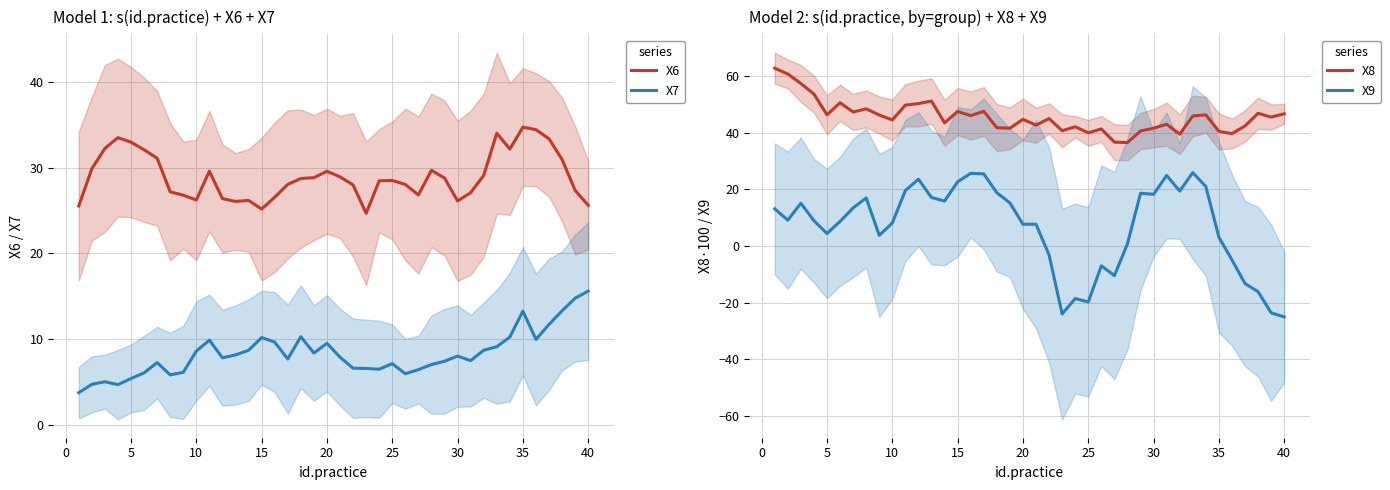

What is the minimum value shown in the chart?

-25.1